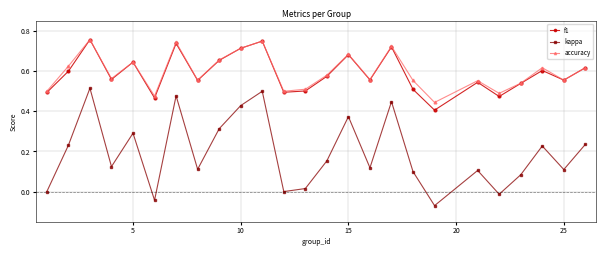

True or false: accuracy and kappa intersect in this chart.

False